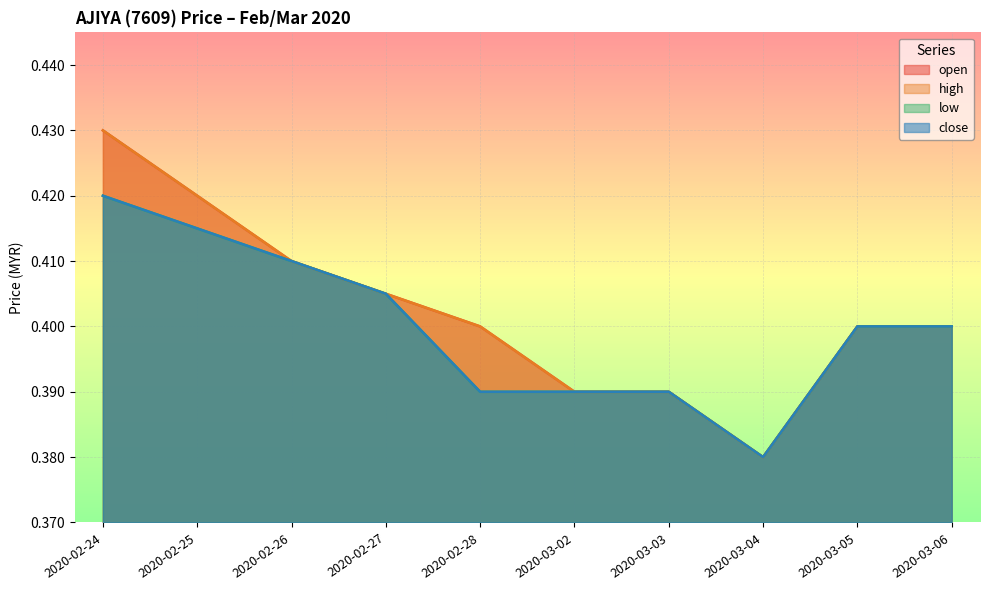

At how many categories does at least one series exceed 0?

10